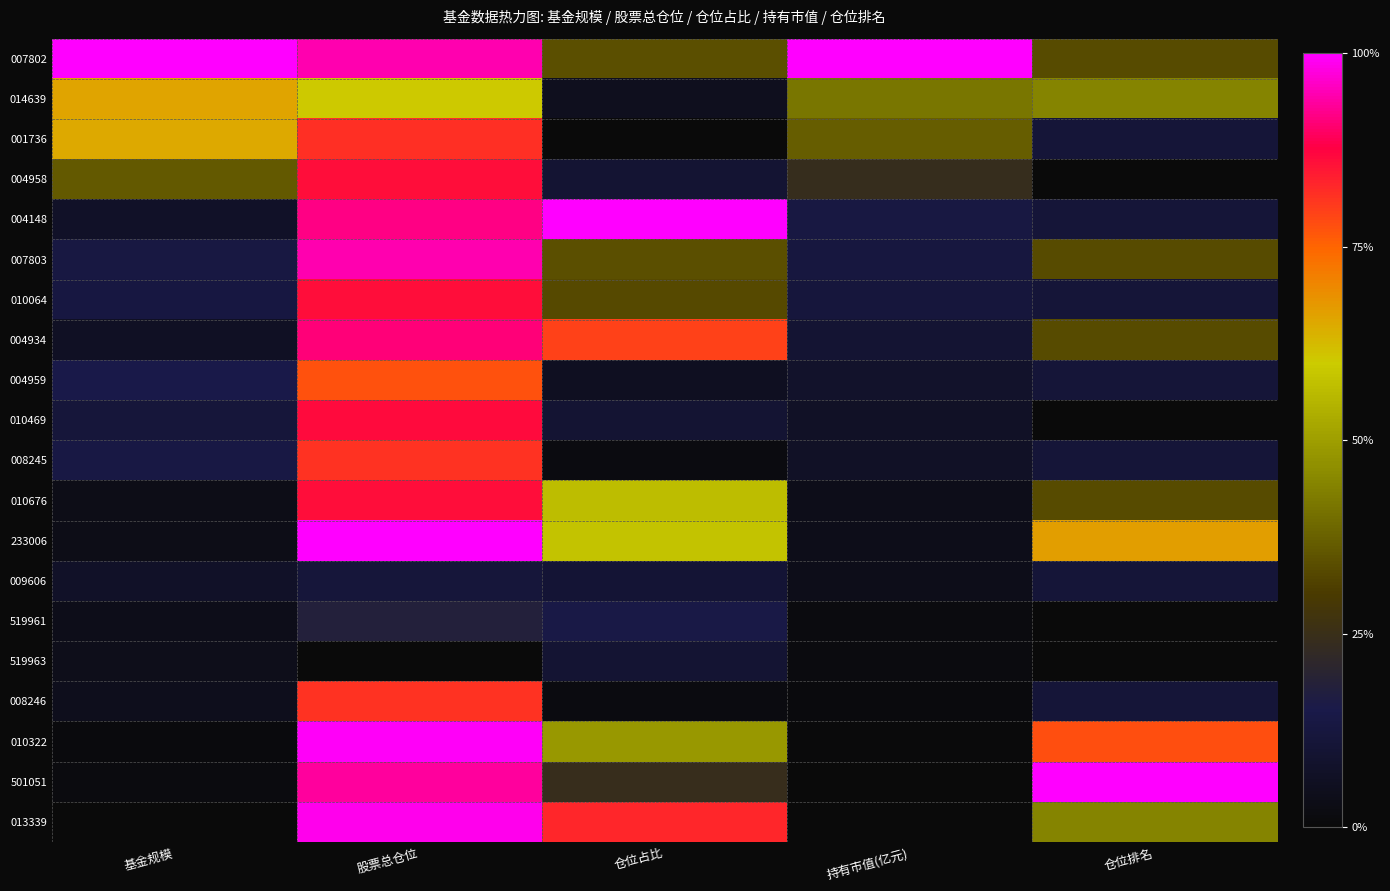

Which series has the largest total across all categories?

007802